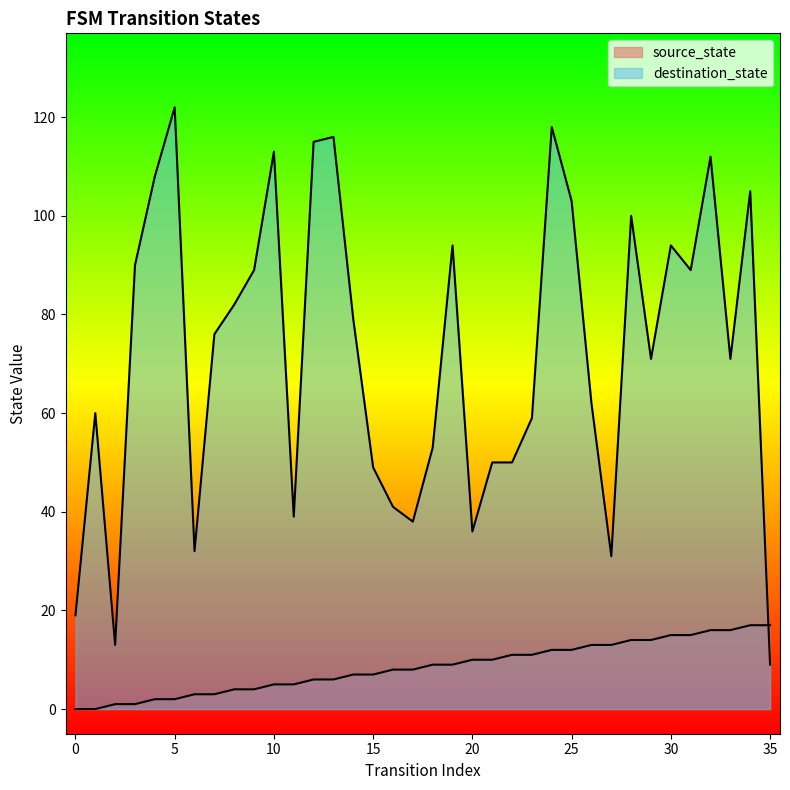

Between 28 and 17, which is larger?

28